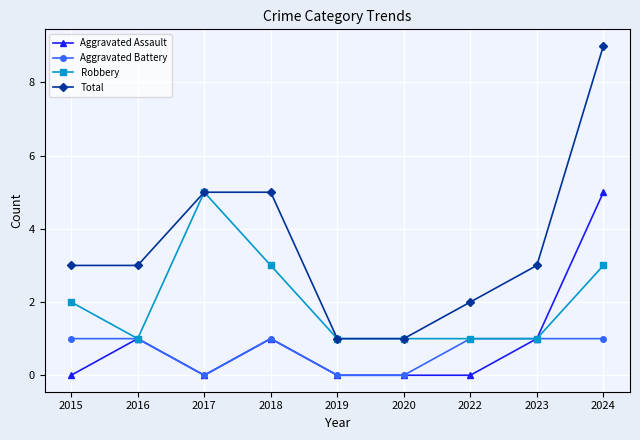

What is the total value across all series at 2022?

4